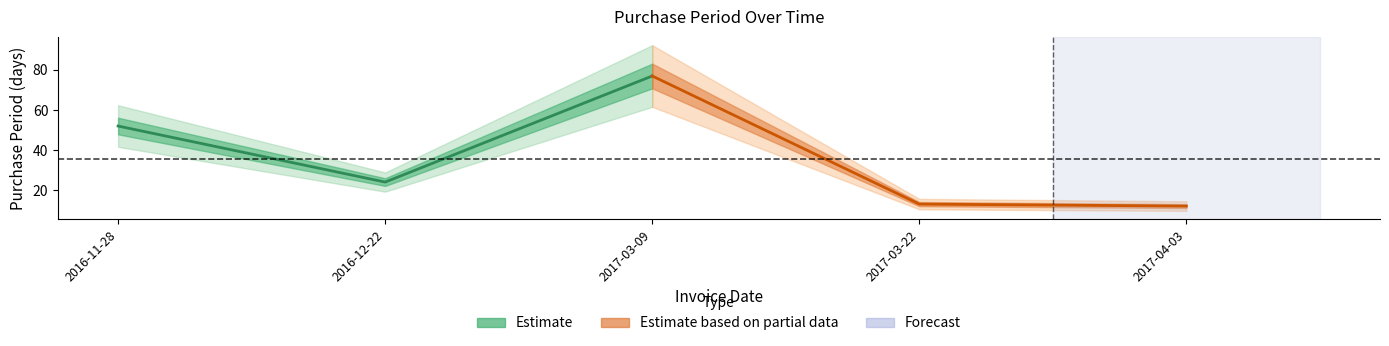

What is the lowest value of the Estimate based on partial data series?

12